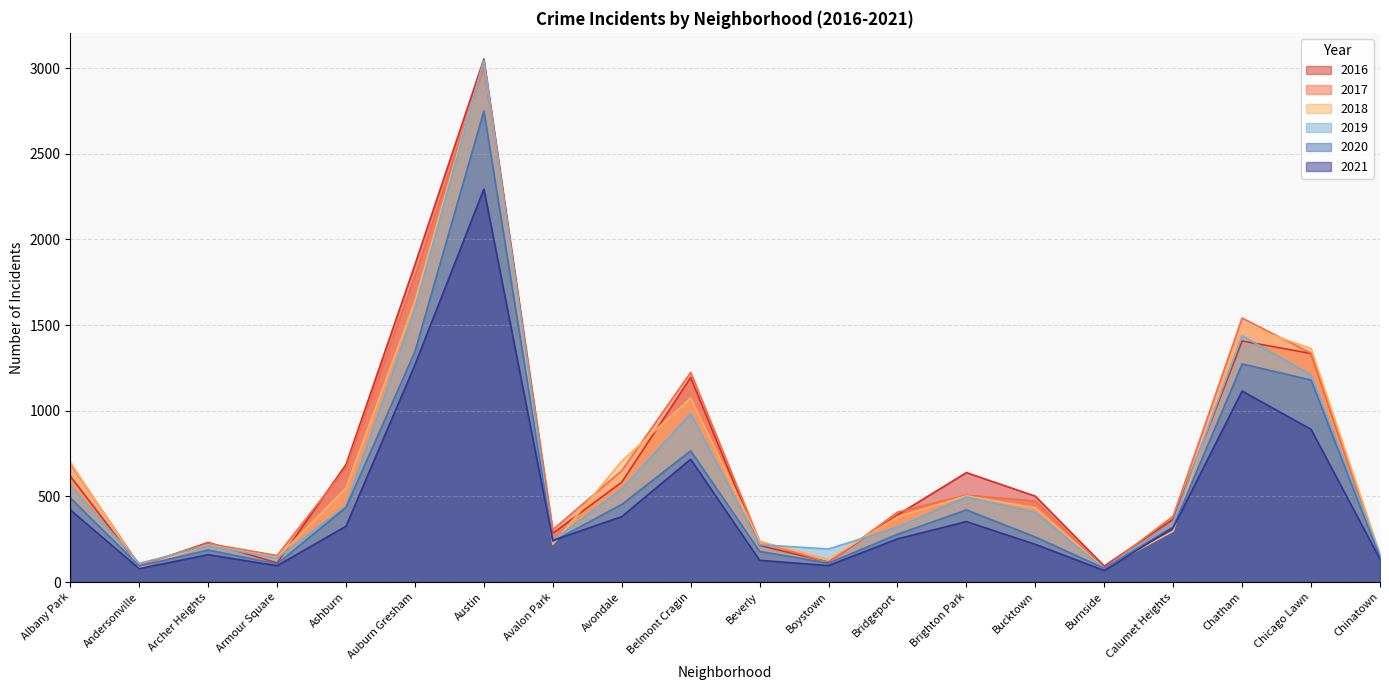

In 2020, how many points are higher than both neighbors (excluding endpoints)?

5